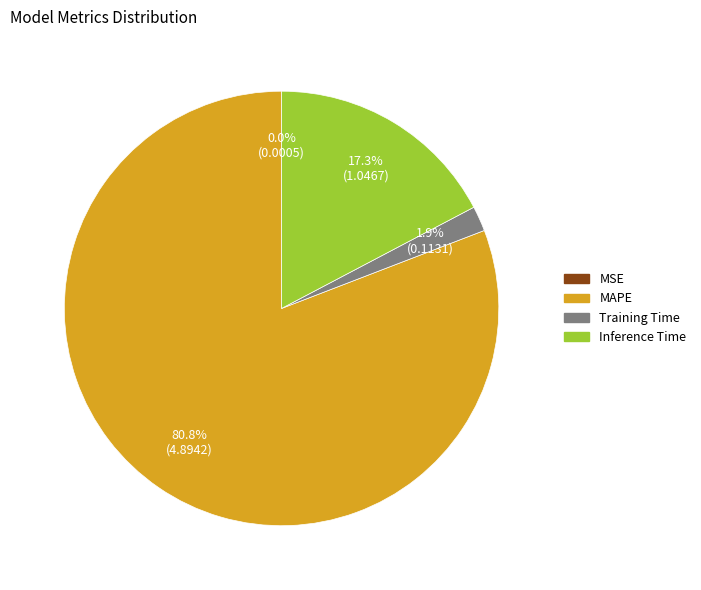

True or false: MAPE accounts for 94% of the total.

False